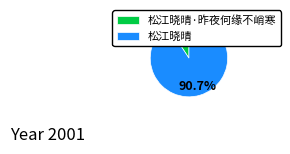

Combined, do 松江晓晴 and 松江晓晴·昨夜何缘不峭寒 account for over 50%?

Yes